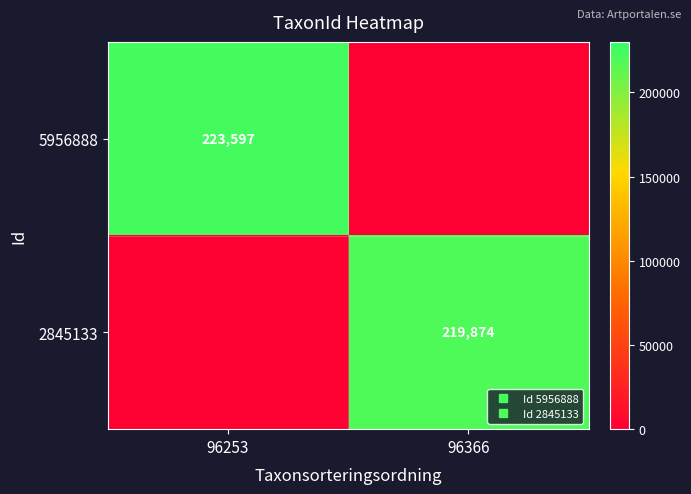

Which series has the widest spread of values?

5956888